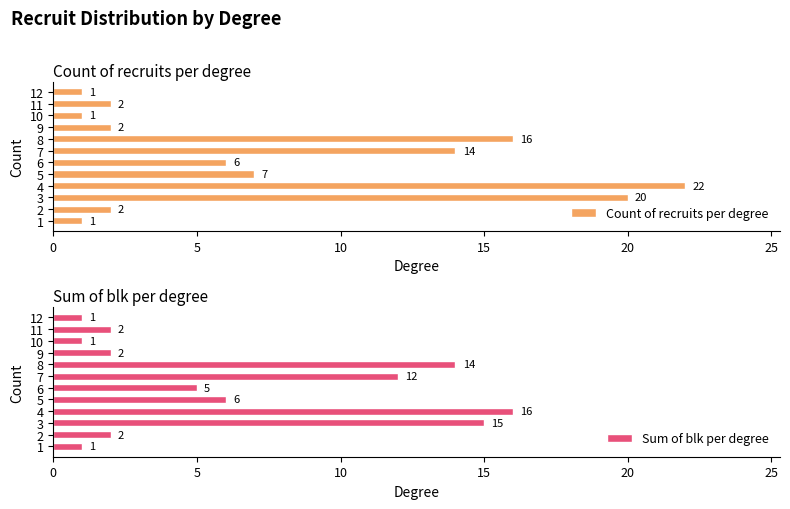

The Count of recruits per degree series shows 16 at 8. True or false?

True